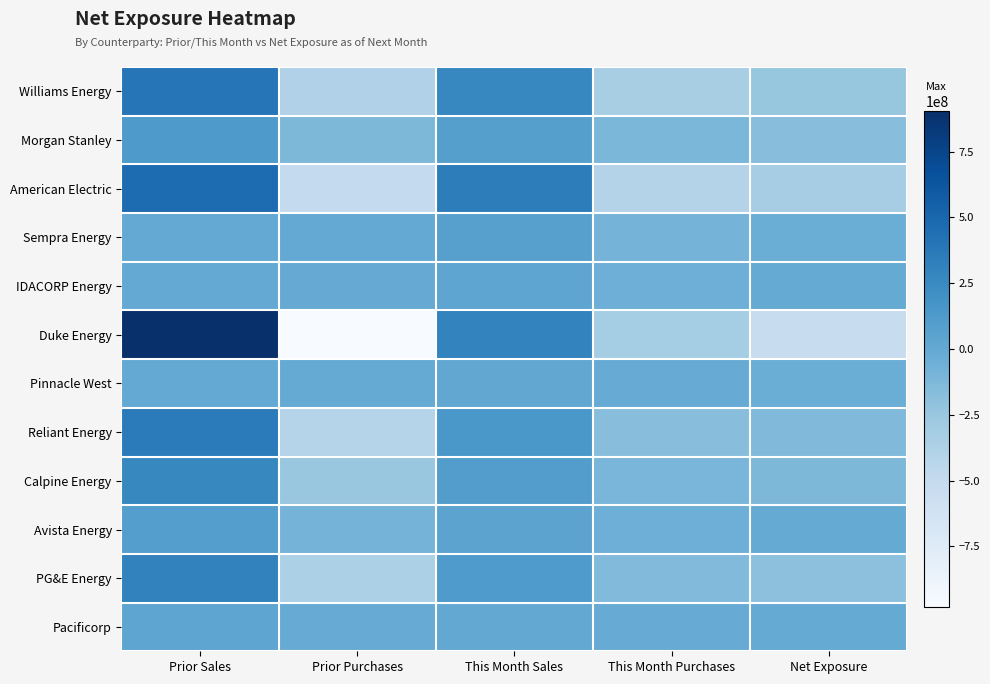

List the series in order of their peak value, lowest first.

Pinnacle West, IDACORP Energy, Pacificorp, Sempra Energy, Avista Energy, Morgan Stanley, Calpine Energy, PG&E Energy, Reliant Energy, Williams Energy, American Electric, Duke Energy